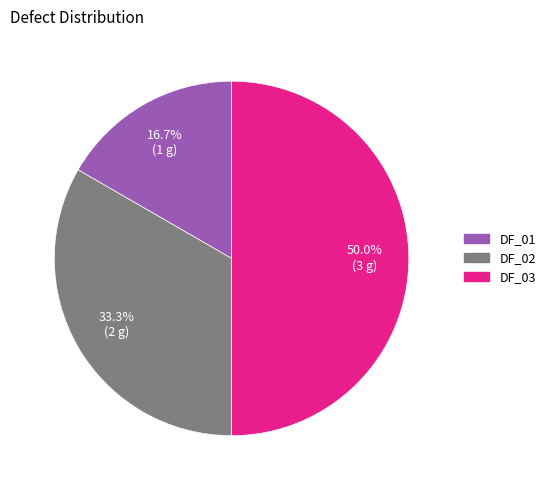

To the nearest percent, what percentage of the pie is DF_03?

50%